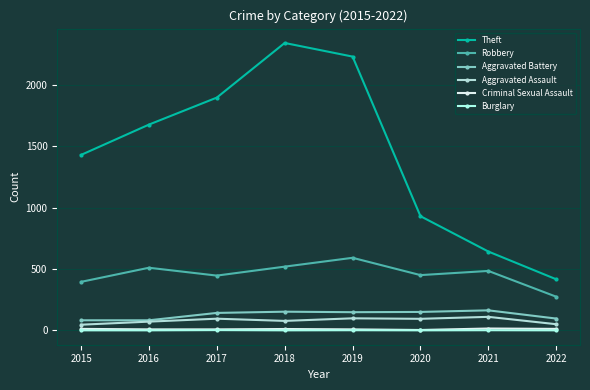

True or false: Criminal Sexual Assault and Robbery cross at least once.

False